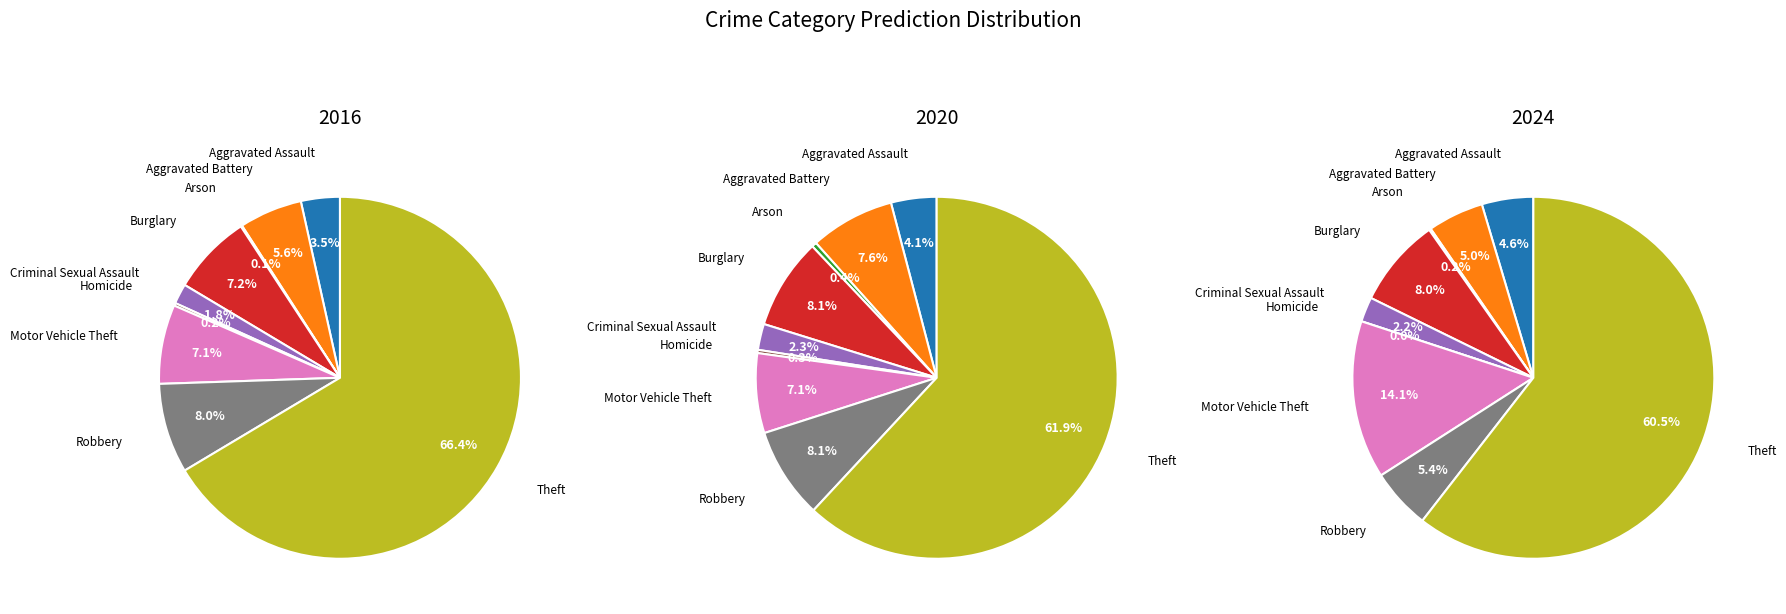

To the nearest percent, what is the combined percentage of 6 and 4?

16%